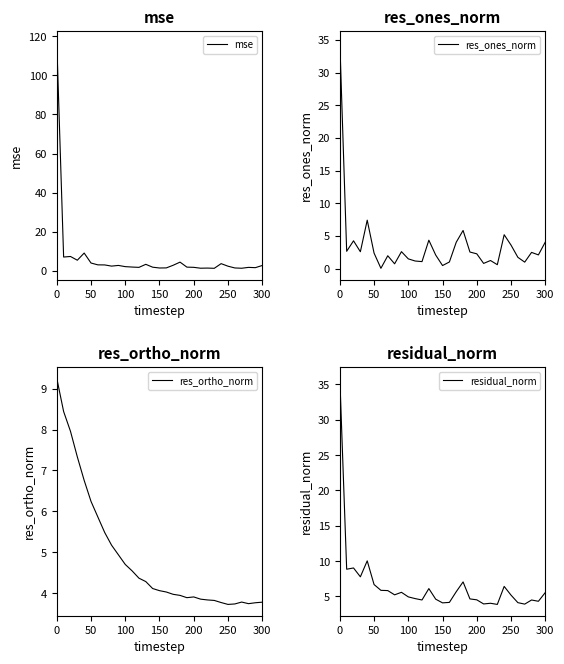

True or false: mse and residual_norm intersect in this chart.

True